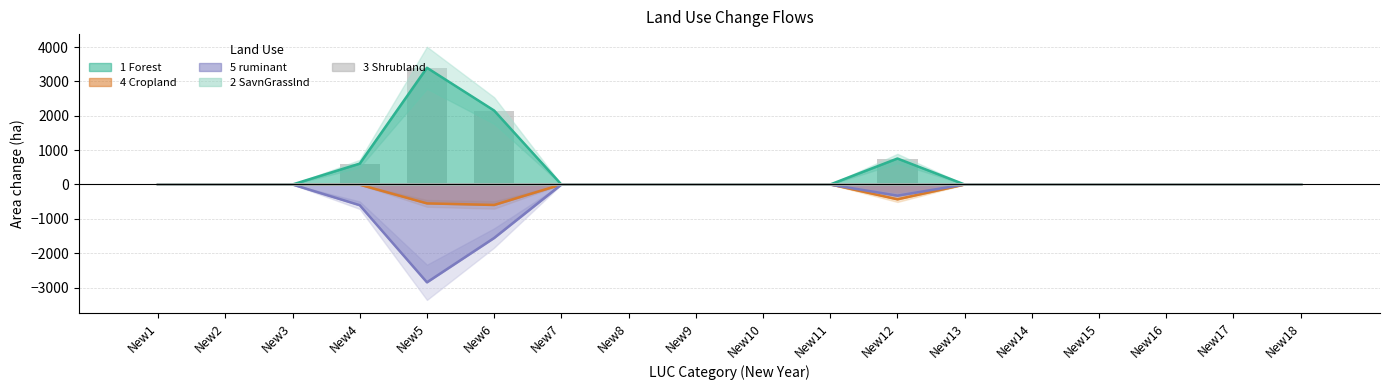

Which has a higher value, New2 or New6?

New6